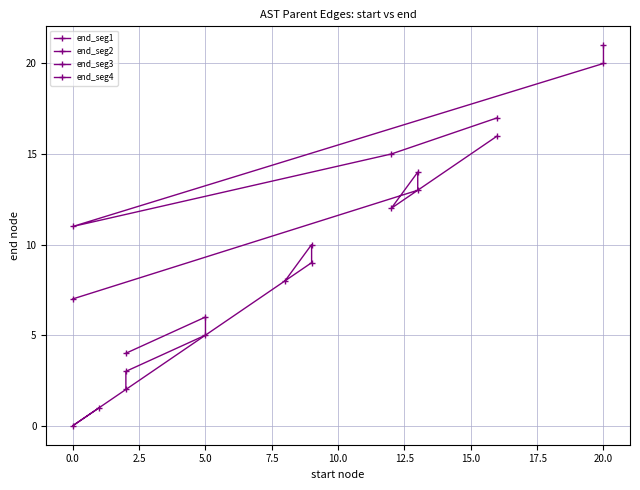

Which category has the highest value in the end_seg1 series?

5.0